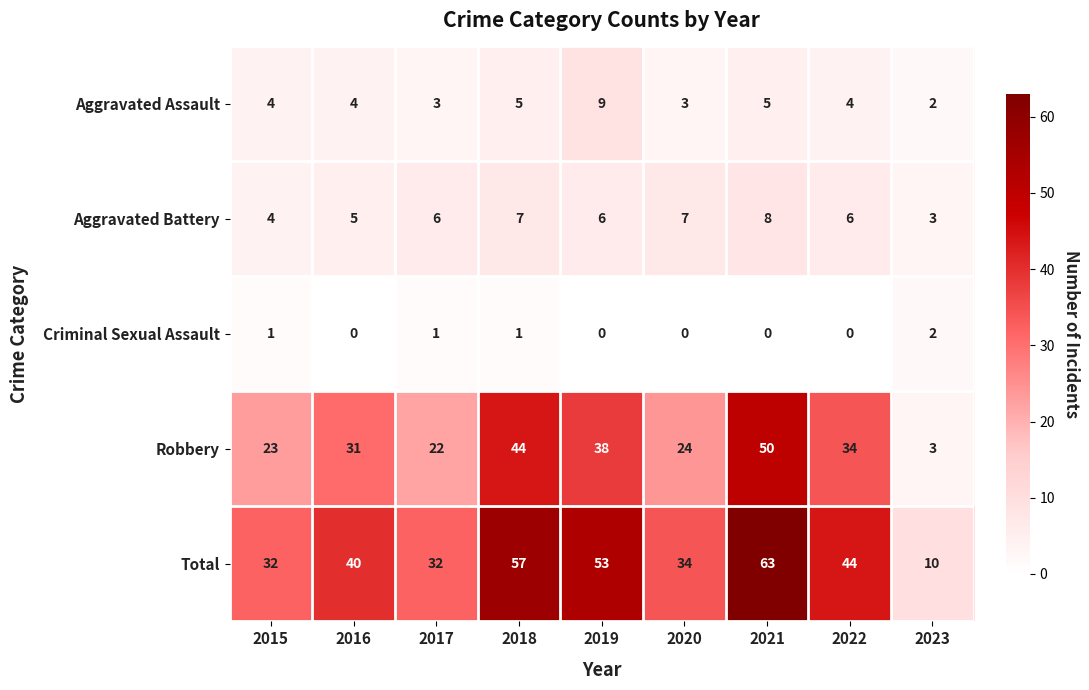

What is the greatest value displayed?

63